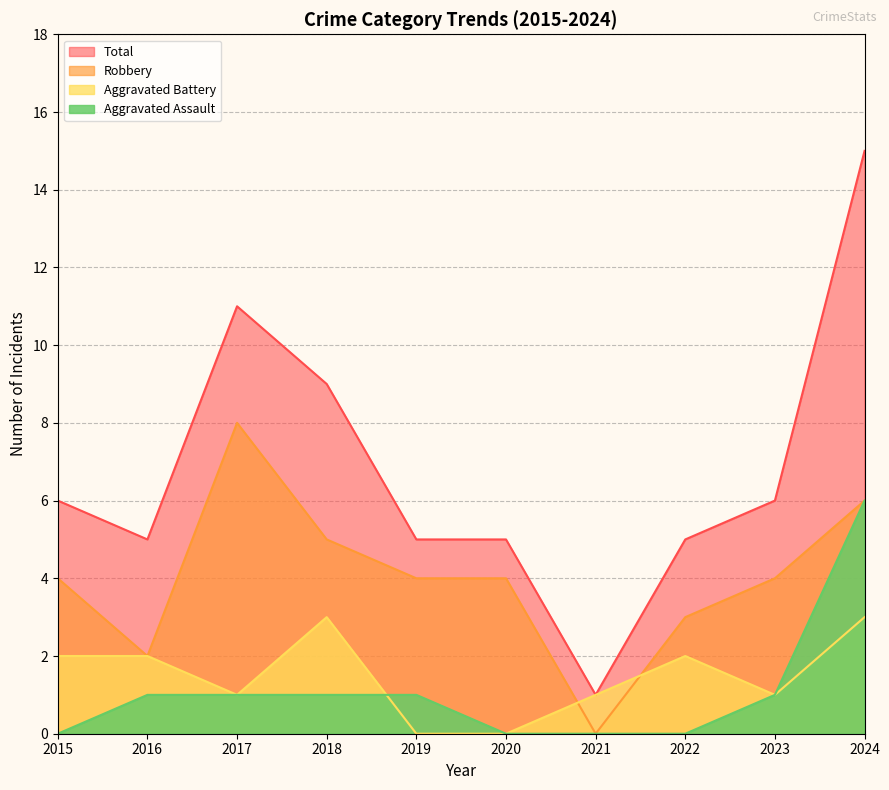

Count the Aggravated Battery values in the range 1 to 2.

6